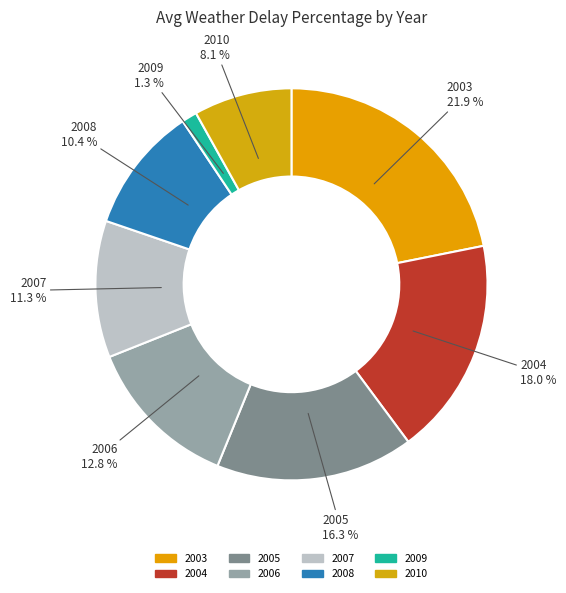

To the nearest percent, what percentage of the pie is 2010?

8%